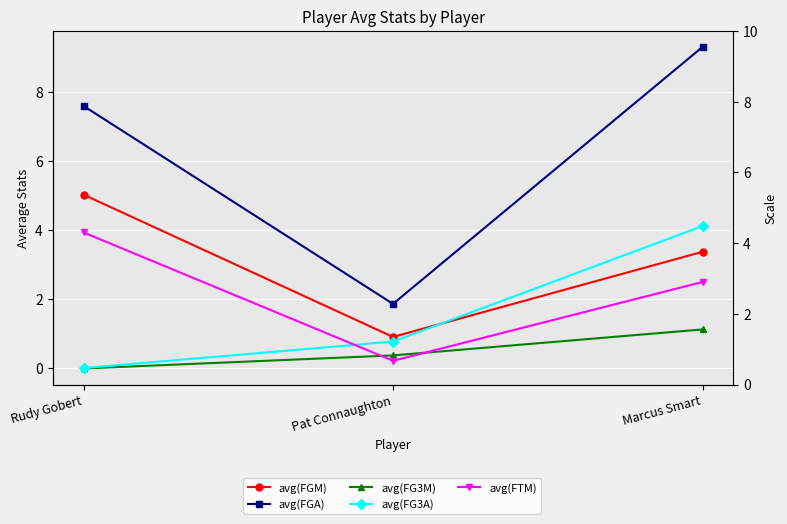

What is the label of the 1st point from the right?

Marcus Smart